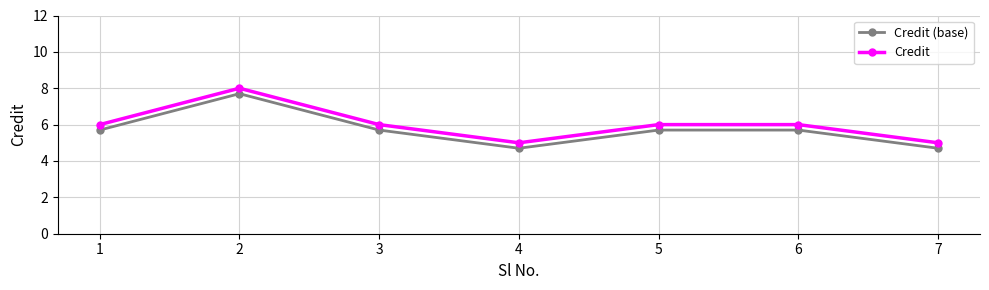

True or false: Credit has more than 2 interior local peaks.

False